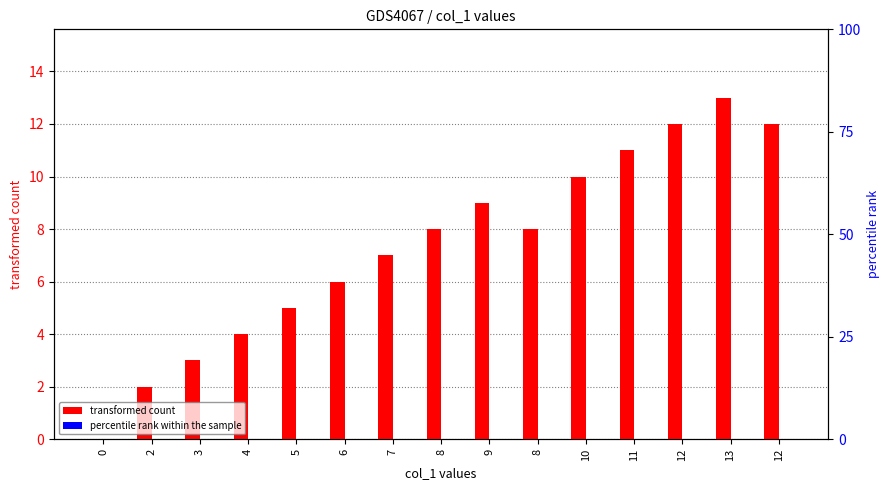

The percentile rank within the sample series shows 0 at 2. True or false?

True